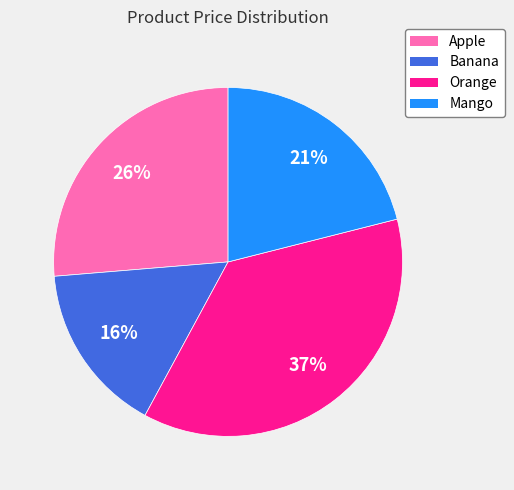

Which slice is the smallest?

Banana